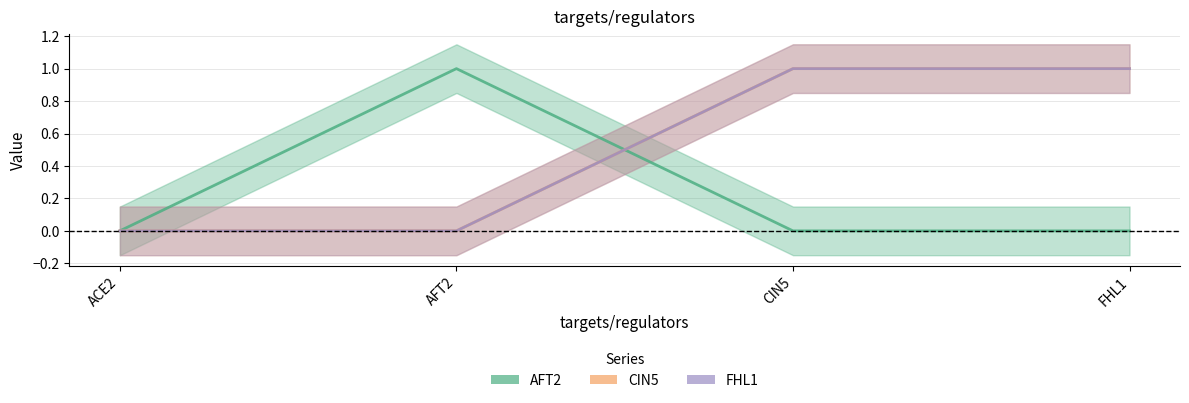

At which category does the chart reach its peak across all series?

AFT2